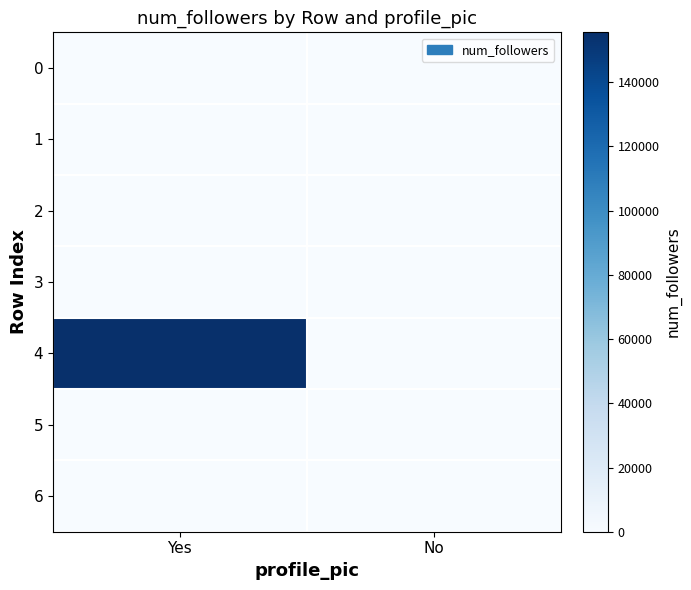

Reading left to right, list all the values displayed in this chart.

0: Yes=488	No=0
1: Yes=464	No=0
2: Yes=0	No=22
3: Yes=75	No=0
4: Yes=155537	No=0
5: Yes=45	No=0
6: Yes=0	No=415